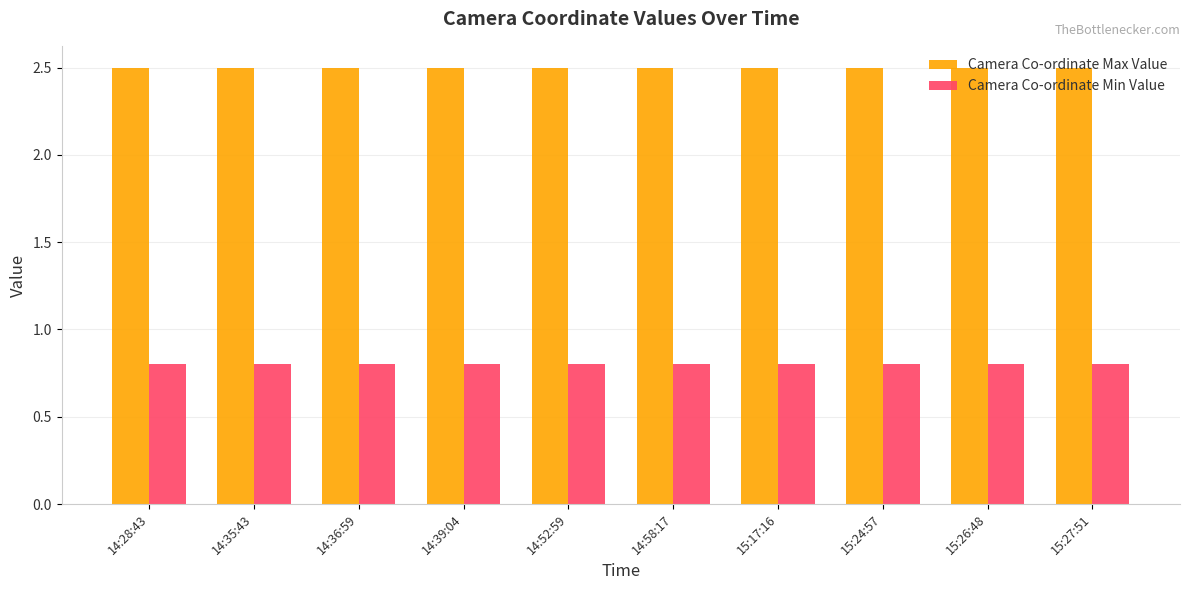

What is the value of the Camera Co-ordinate Max Value bar at the 6th from the left?

2.5